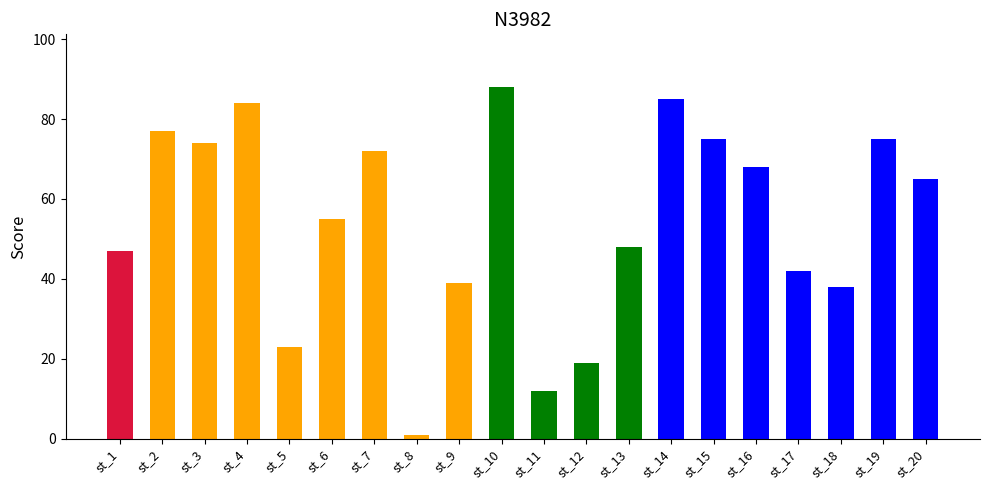

How many categories are shown in the chart?

20